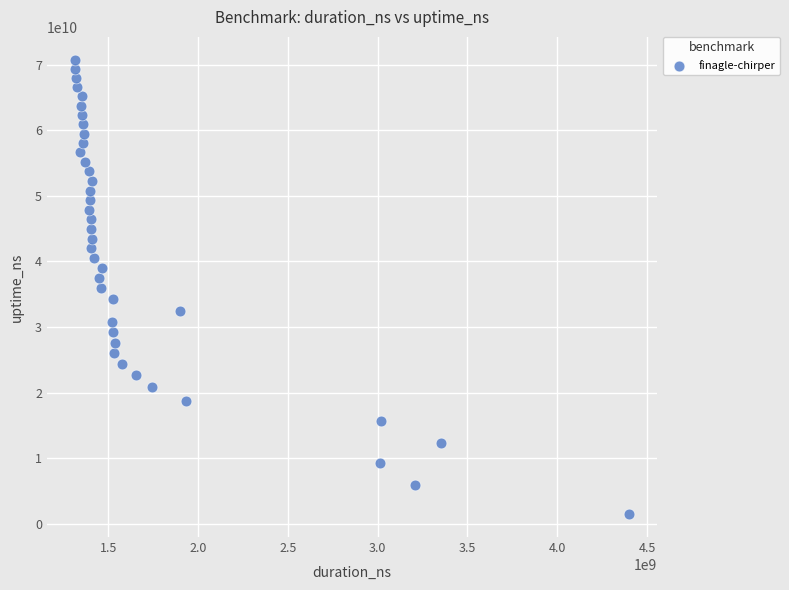

What is the range of X values (max minus min)?

3088305074